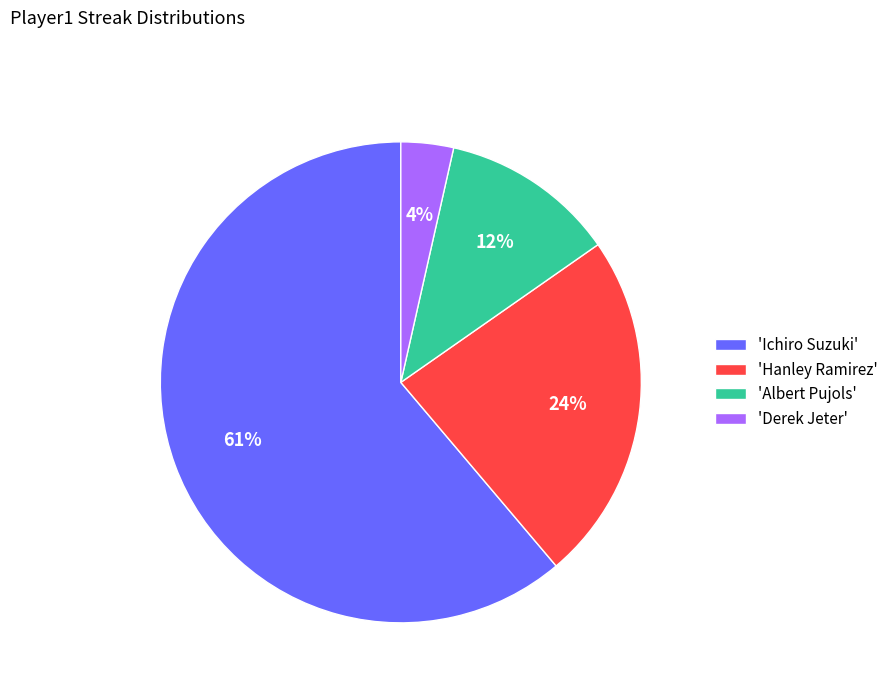

Rank the categories by value from highest to lowest.

'Ichiro Suzuki', 'Hanley Ramirez', 'Albert Pujols', 'Derek Jeter'